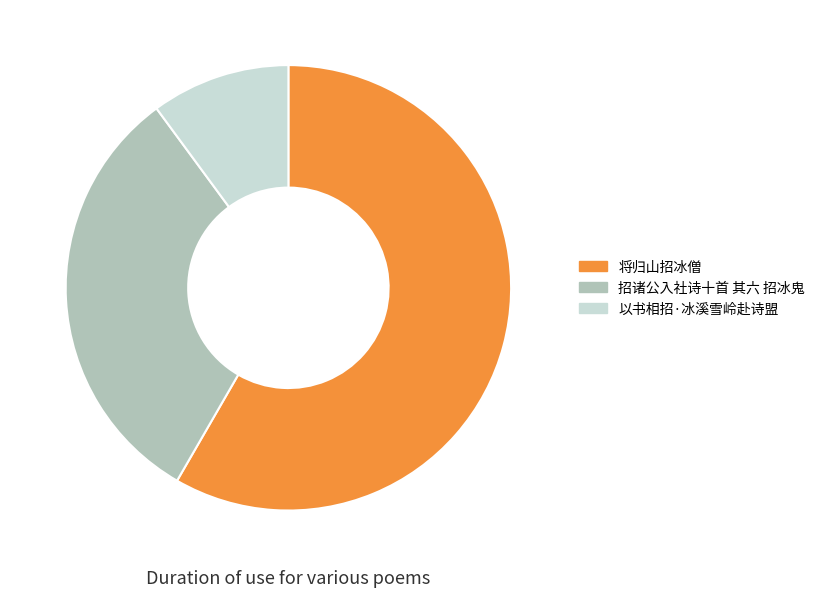

Which slice represents more than half of the pie?

将归山招冰僧